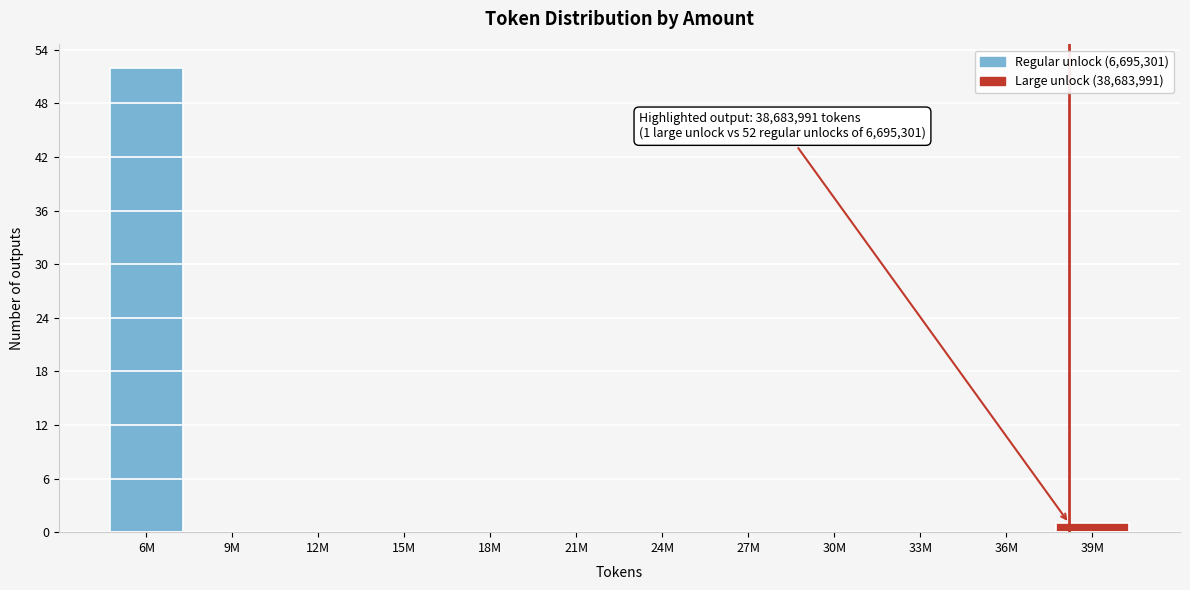

Reading left to right, list all the values displayed in this chart.

6M=52	9M=0	12M=0	15M=0	18M=0	21M=0	24M=0	27M=0	30M=0	33M=0	36M=0	39M=1